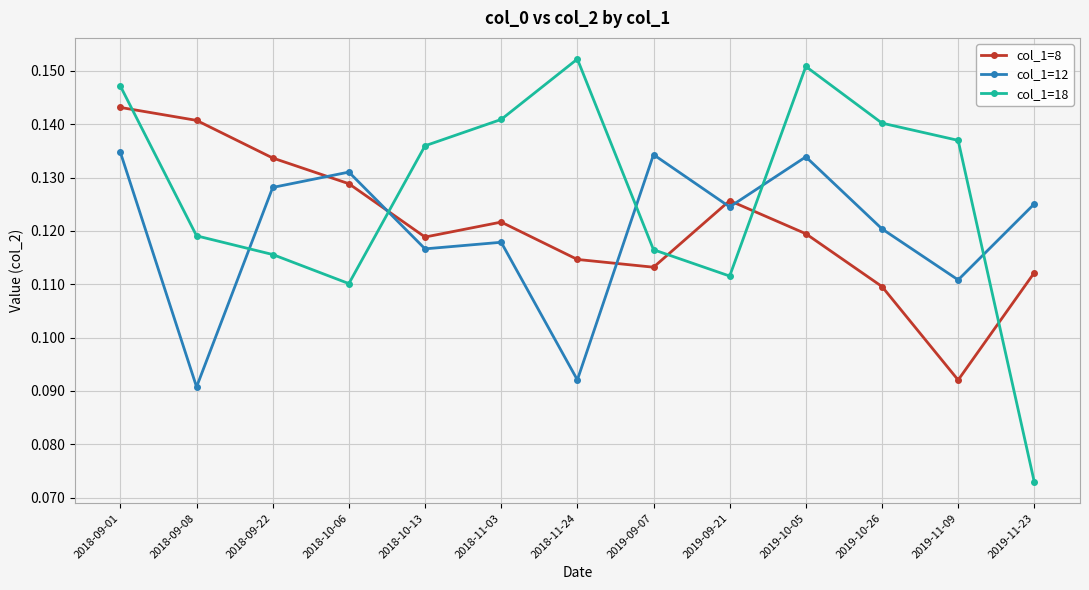

What position from the right is 2019-09-21?

5